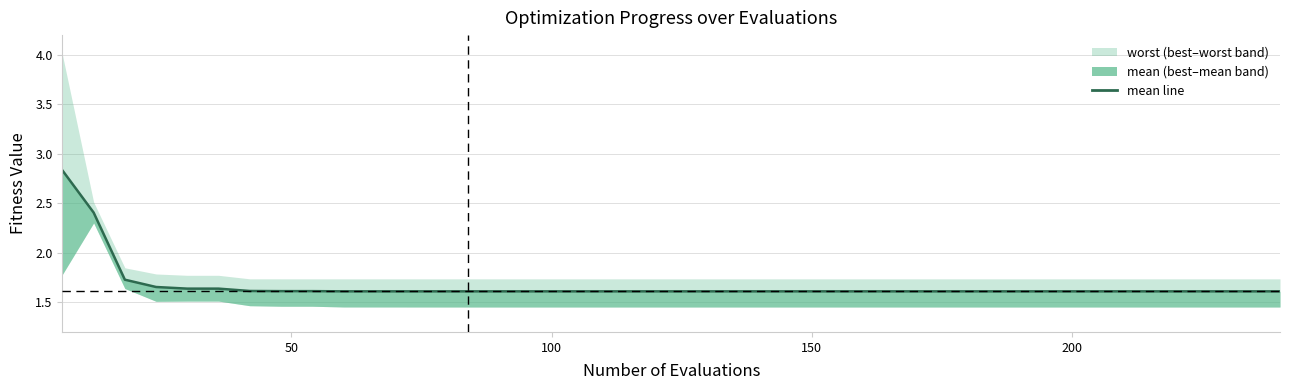

Does the chart display data point markers on the line(s)?

No